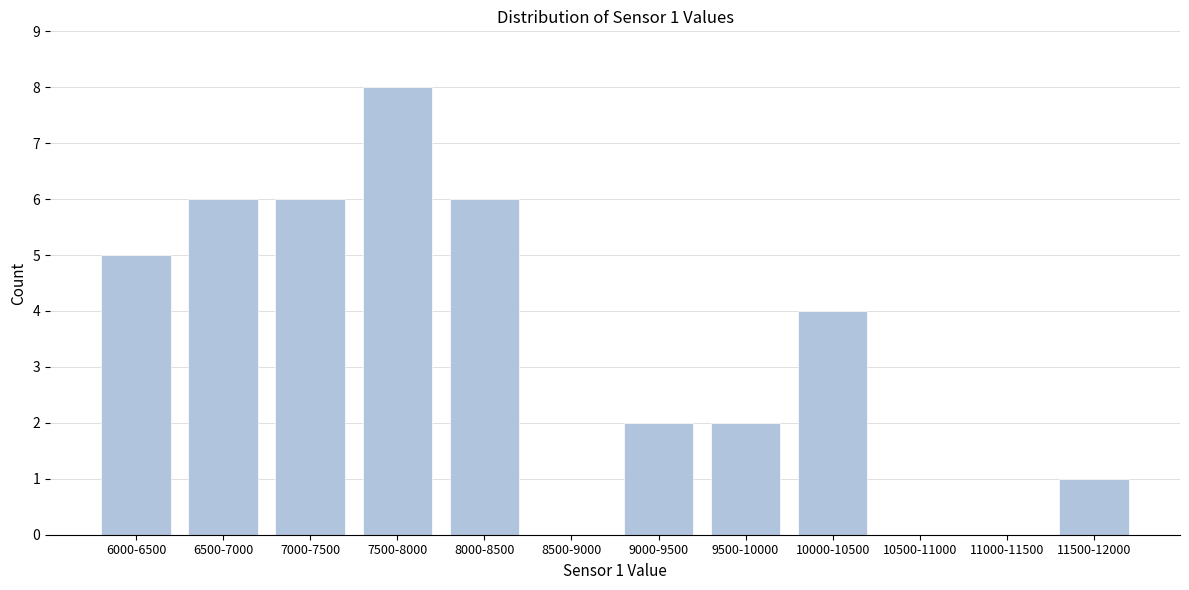

Reading left to right, extract all data points from this chart.

6000-6500=5	6500-7000=6	7000-7500=6	7500-8000=8	8000-8500=6	8500-9000=0	9000-9500=2	9500-10000=2	10000-10500=4	10500-11000=0	11000-11500=0	11500-12000=1